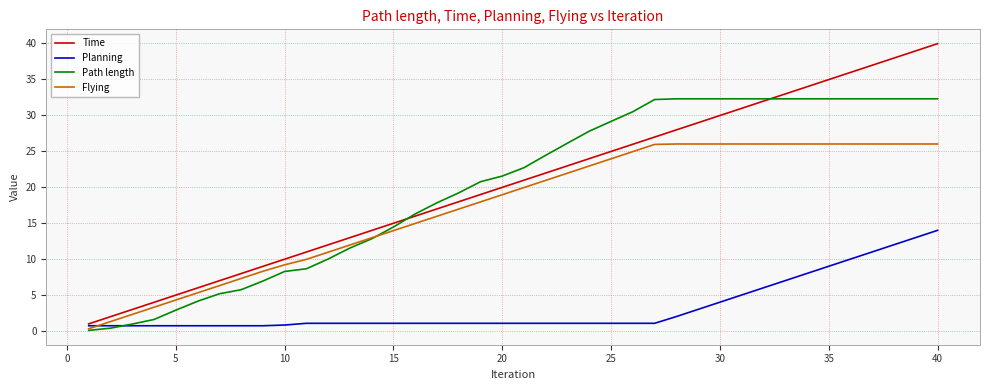

Which series has the widest spread of values?

Time